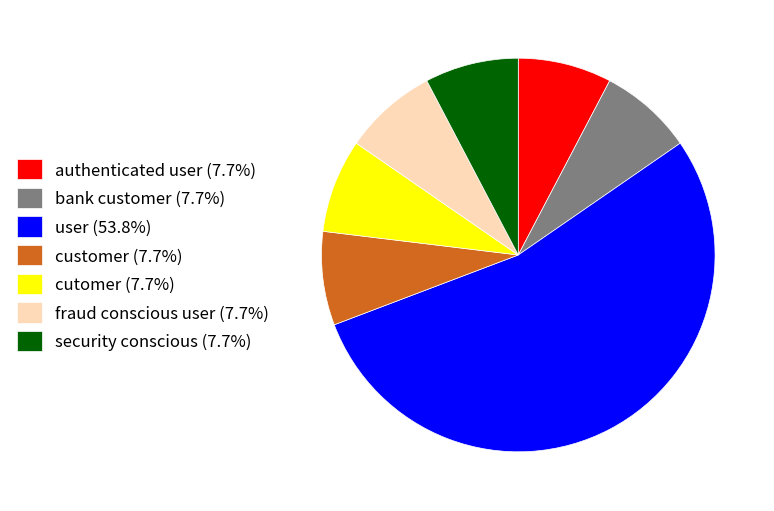

Which category has the biggest portion of the pie?

user